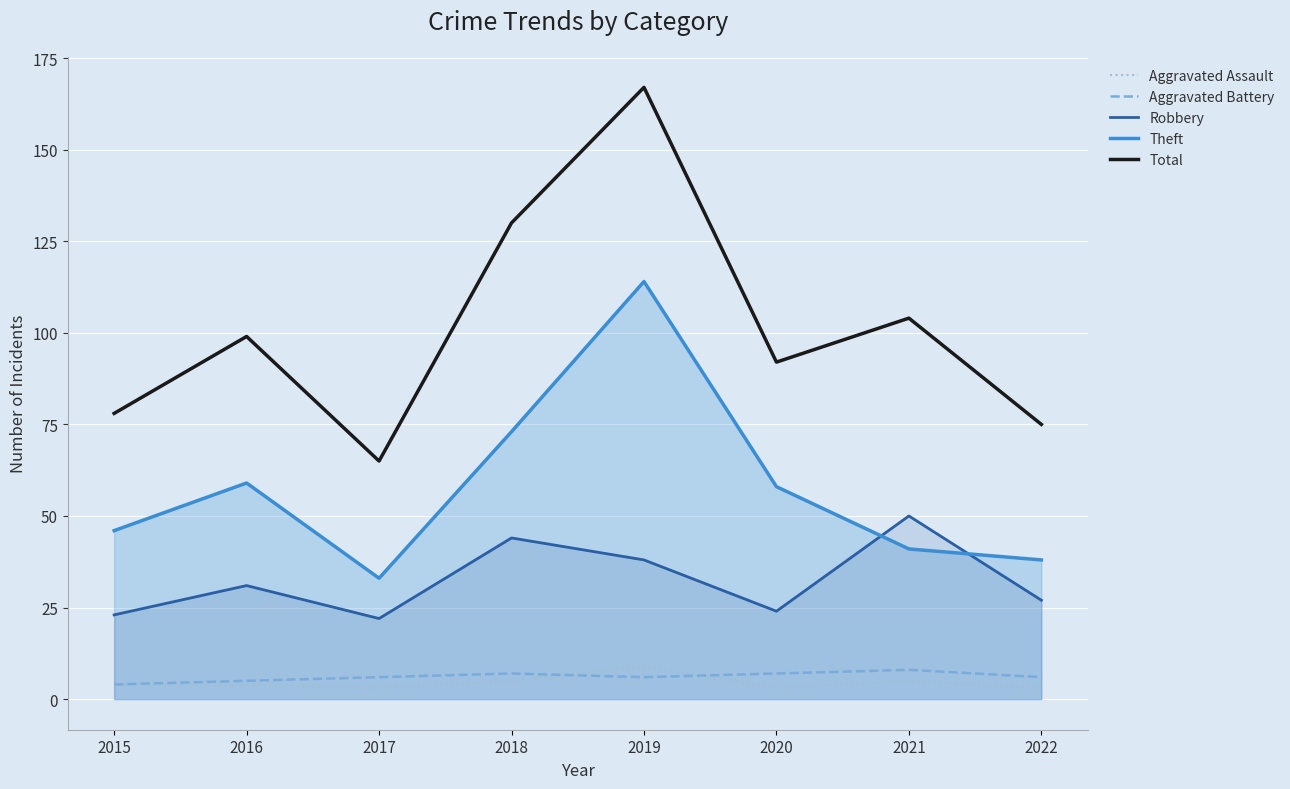

What is the value of the Robbery point at the 1st from the left?

23